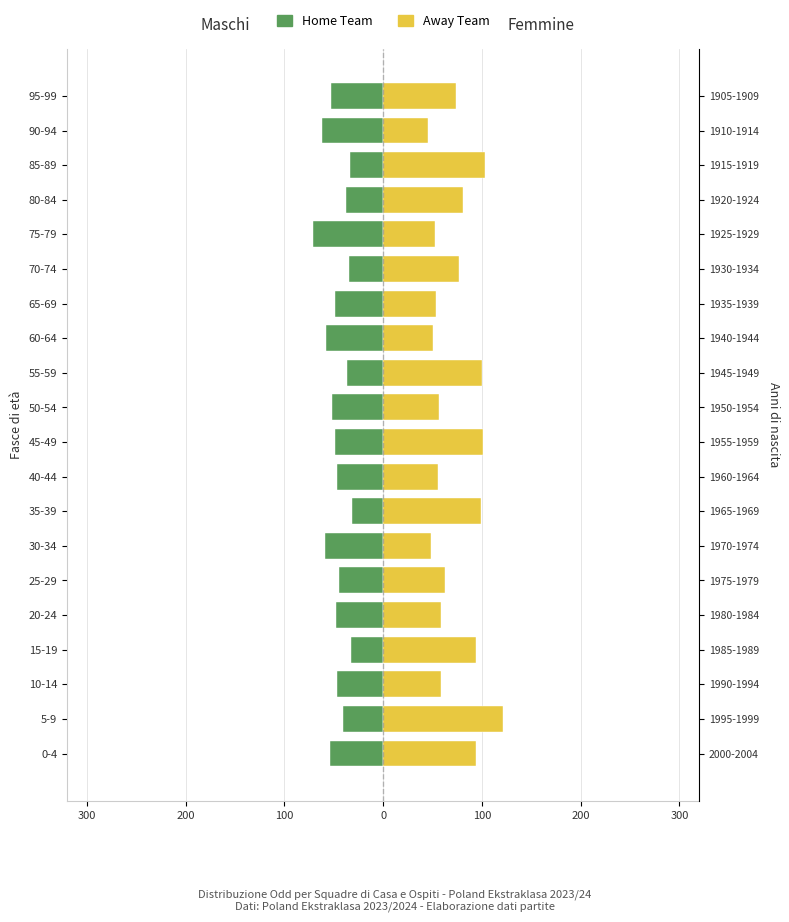

What is the average value of the Away Team series?

74